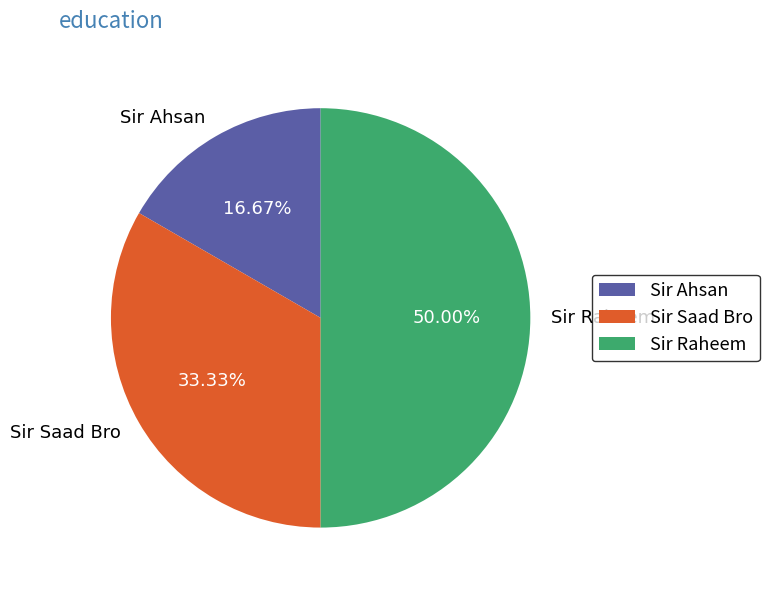

Does Sir Ahsan account for over 50% of the chart?

No